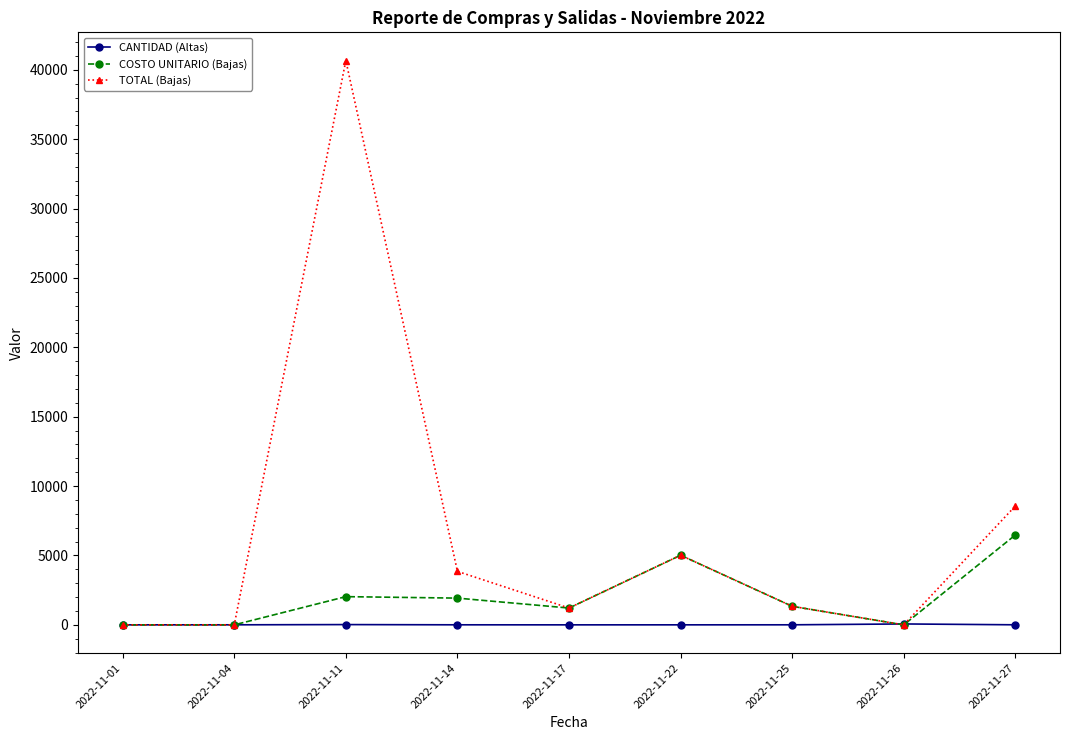

True or false: TOTAL (Bajas) has a value of 0.0 at 2022-11-04.

True